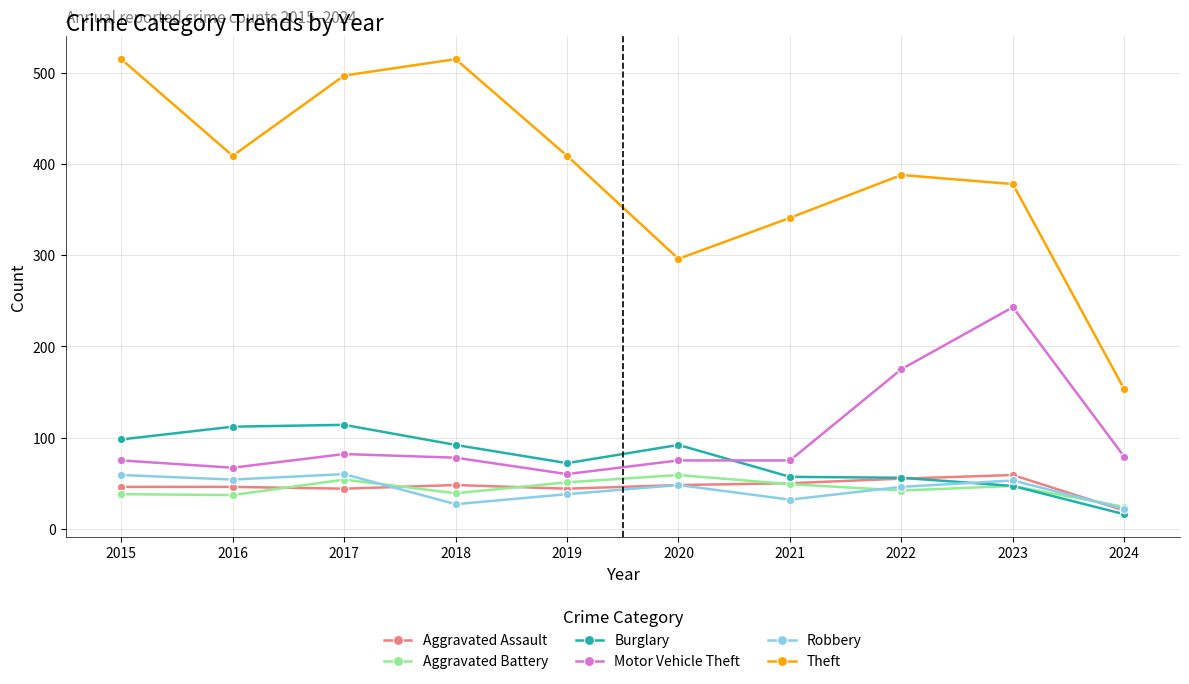

At 2018, list the series in order from largest to smallest.

Theft, Burglary, Motor Vehicle Theft, Aggravated Assault, Aggravated Battery, Robbery